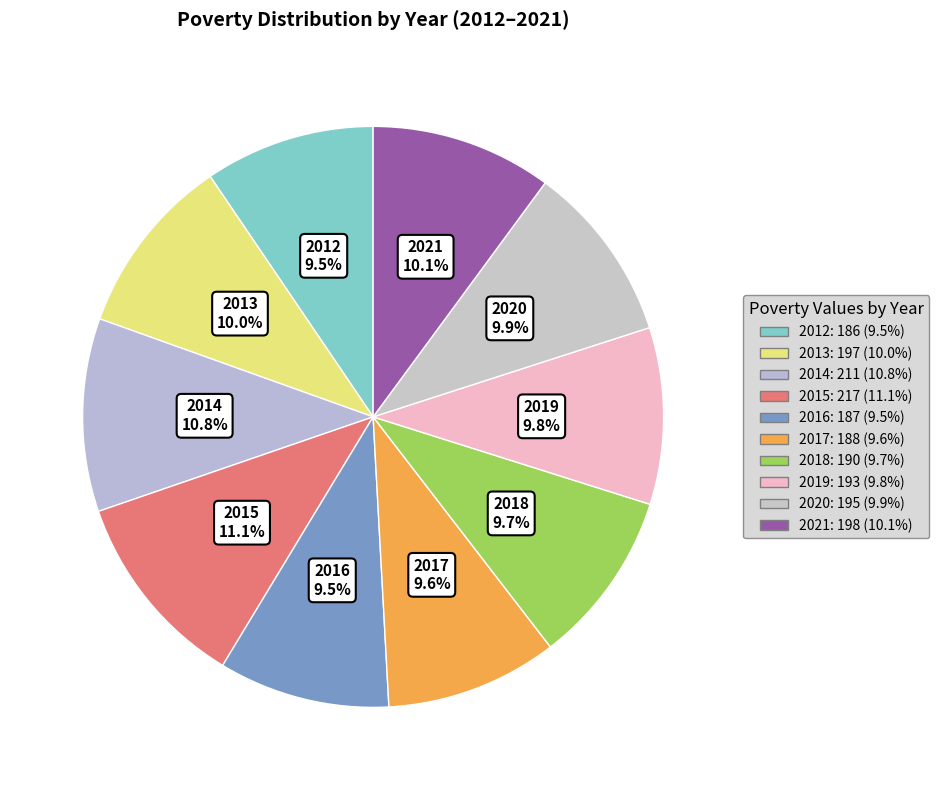

Between 2021 and 2014, which is larger?

2014